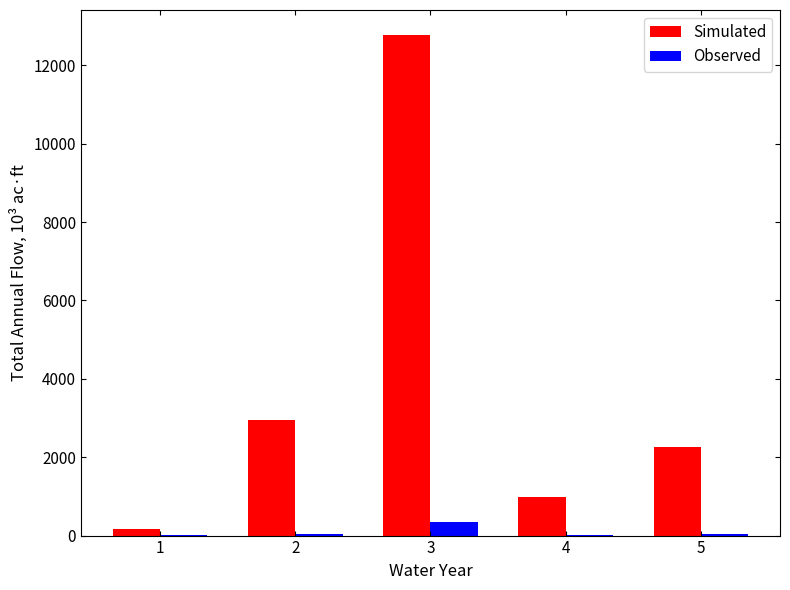

At which category is the sum across all series the highest?

3